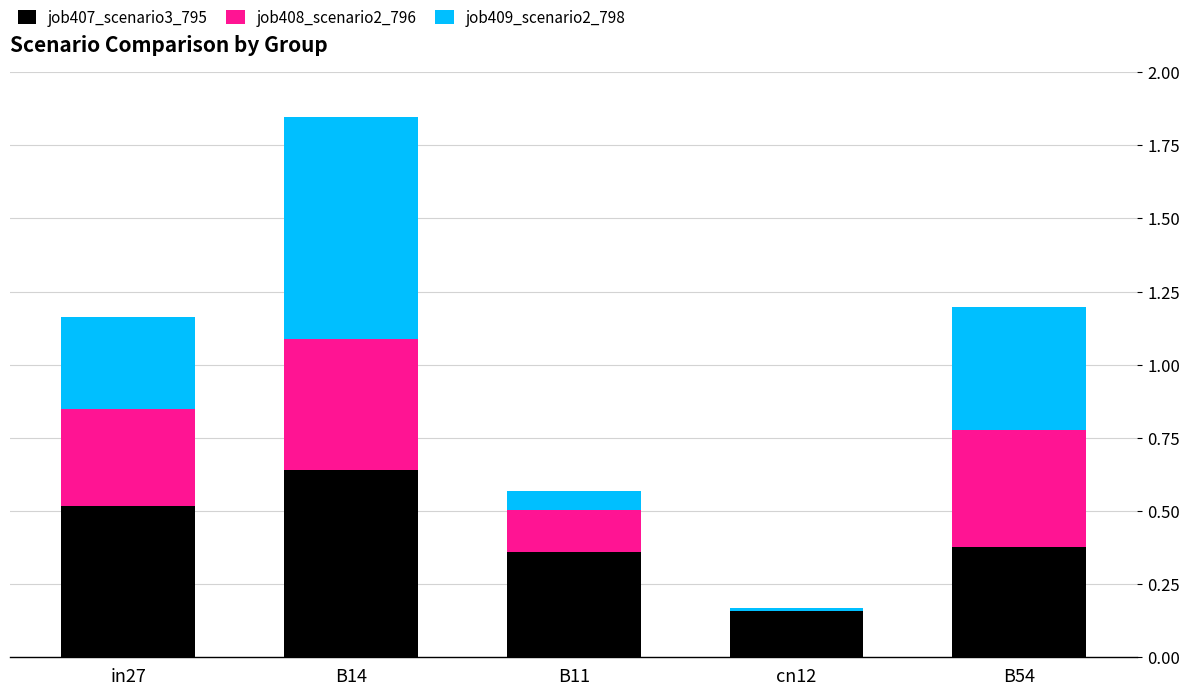

Count the number of categories in the chart.

5